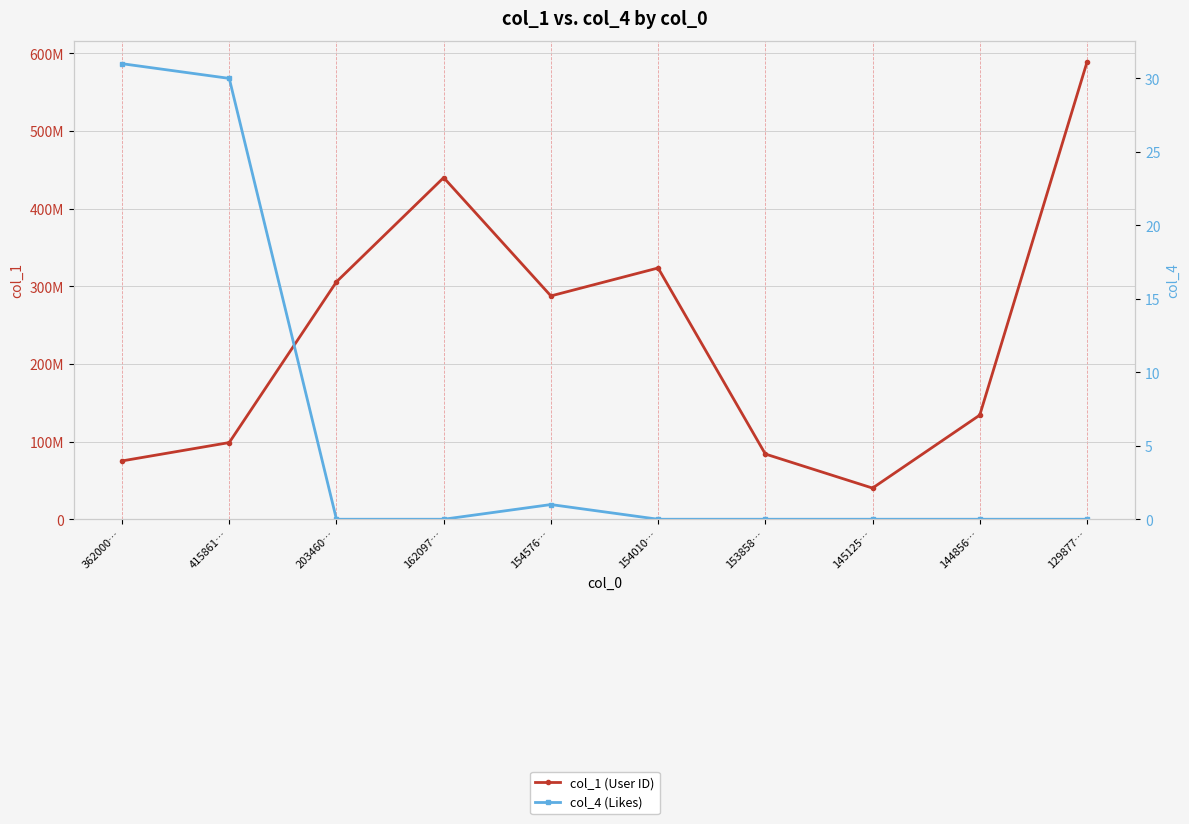

What is the average value of the col_1 (User ID) series?

237787466